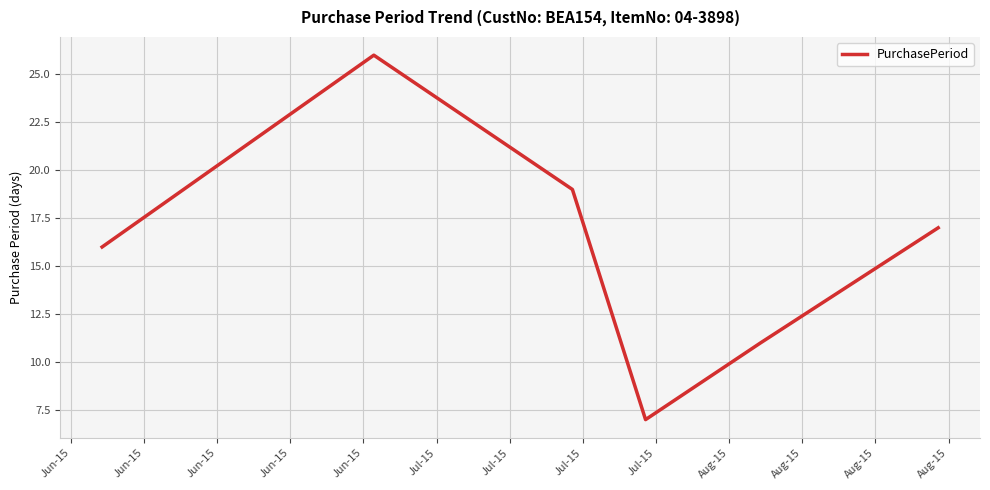

What is the greatest value displayed?

26